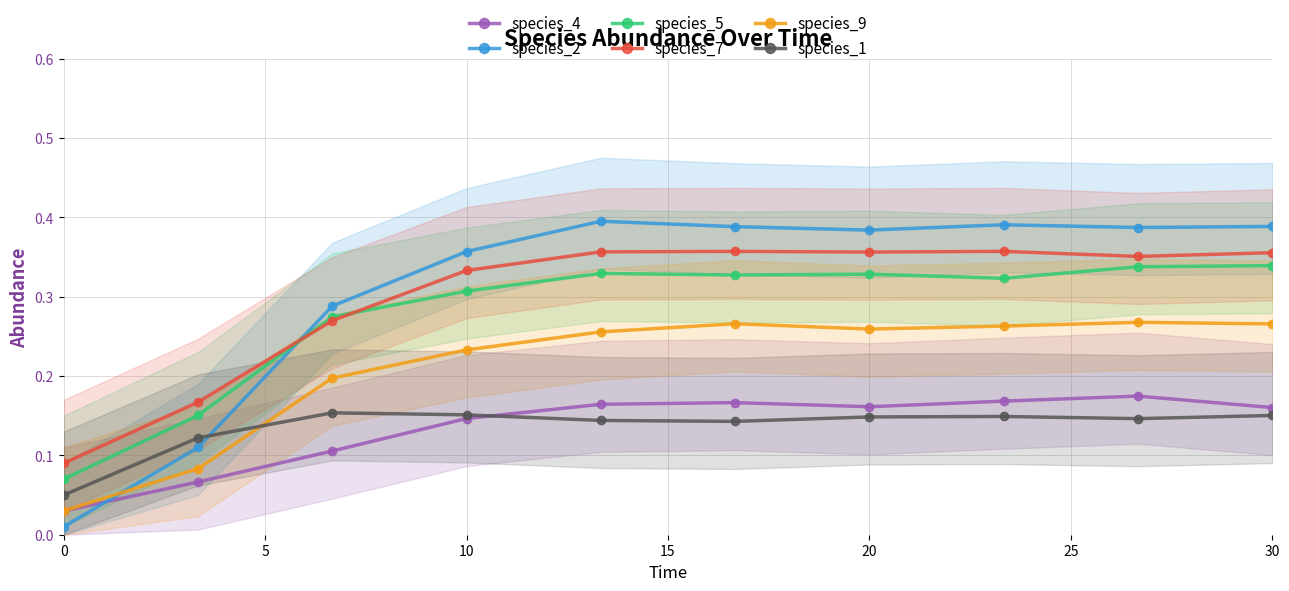

True or false: species_4 and species_7 intersect in this chart.

False